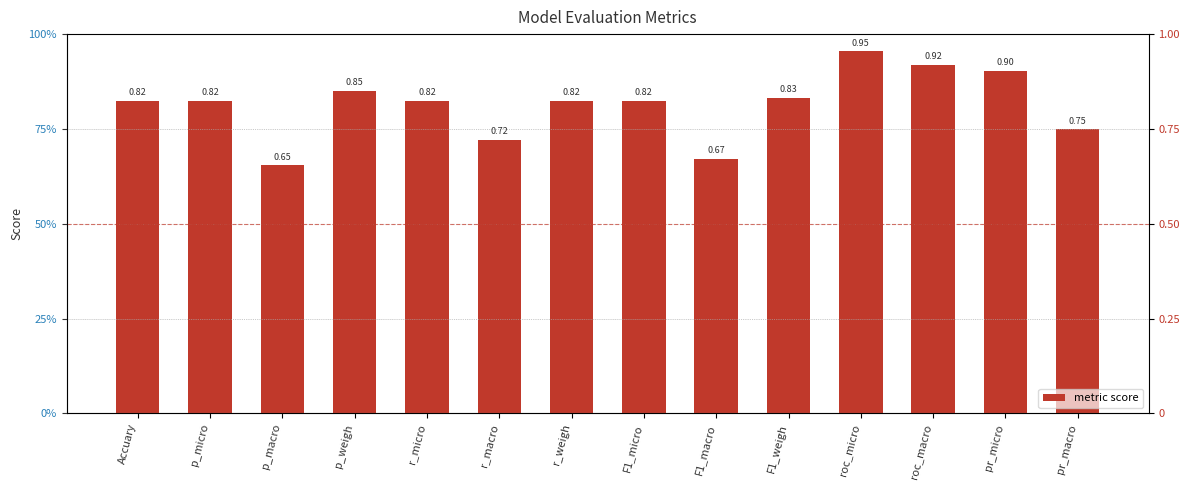

What is the value of the 2nd bar from the left?

0.8